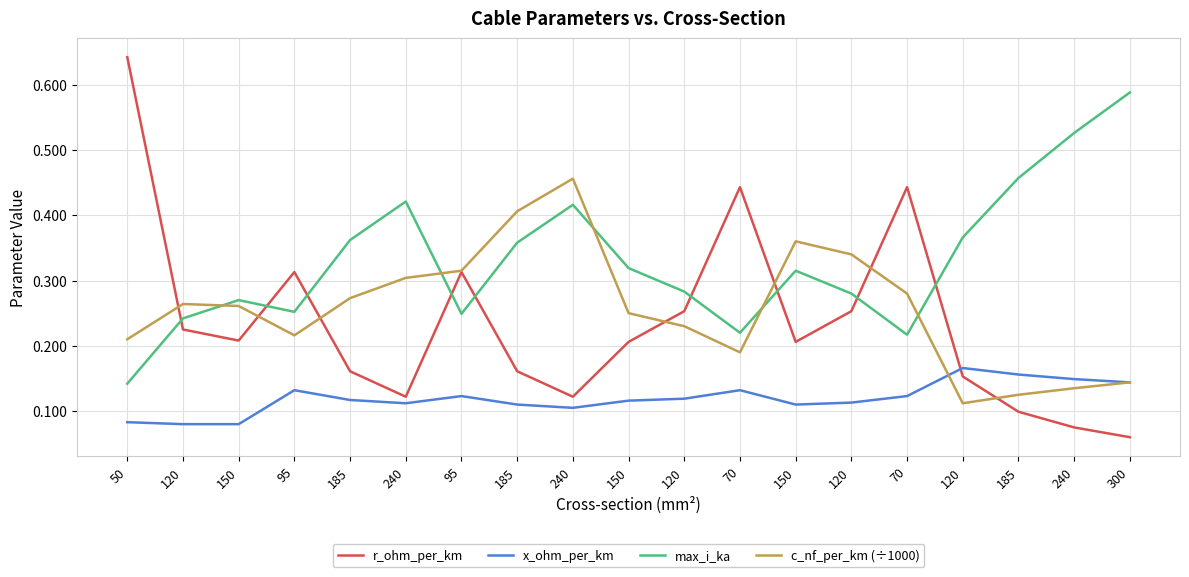

What is the difference between the maximum and minimum values in the max_i_ka series?

0.4